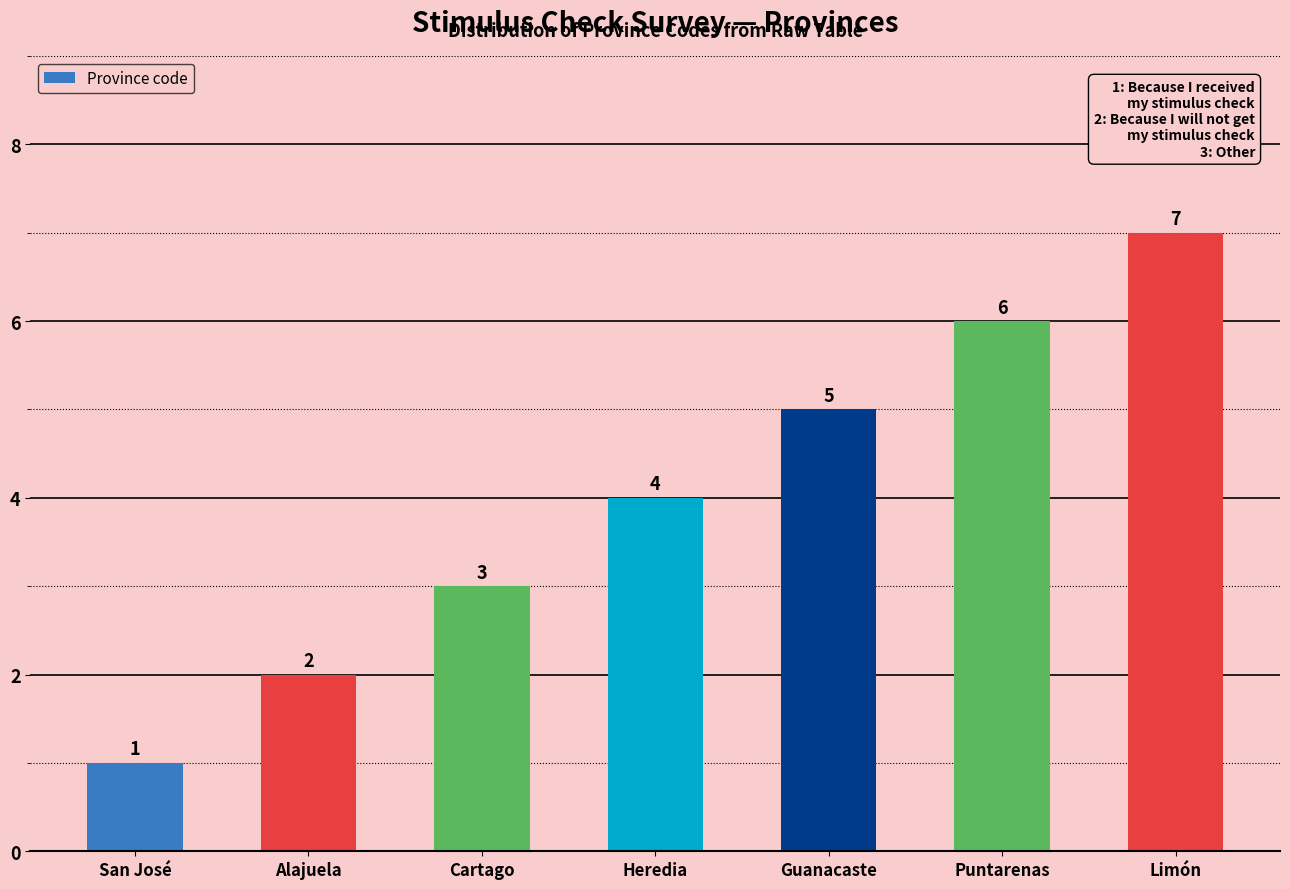

At which category does the chart reach its minimum across all series?

San José